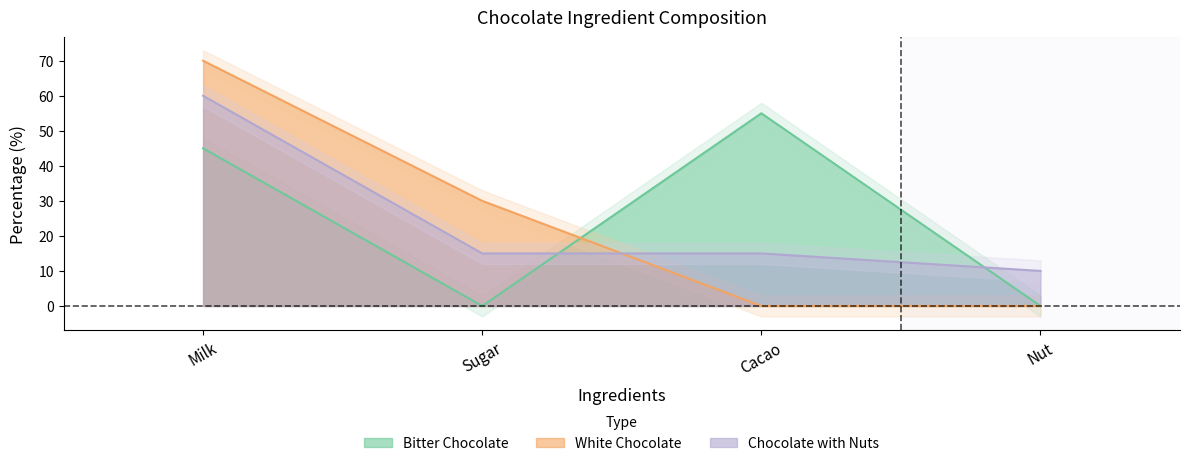

True or false: White Chocolate has more than 2 interior local peaks.

False